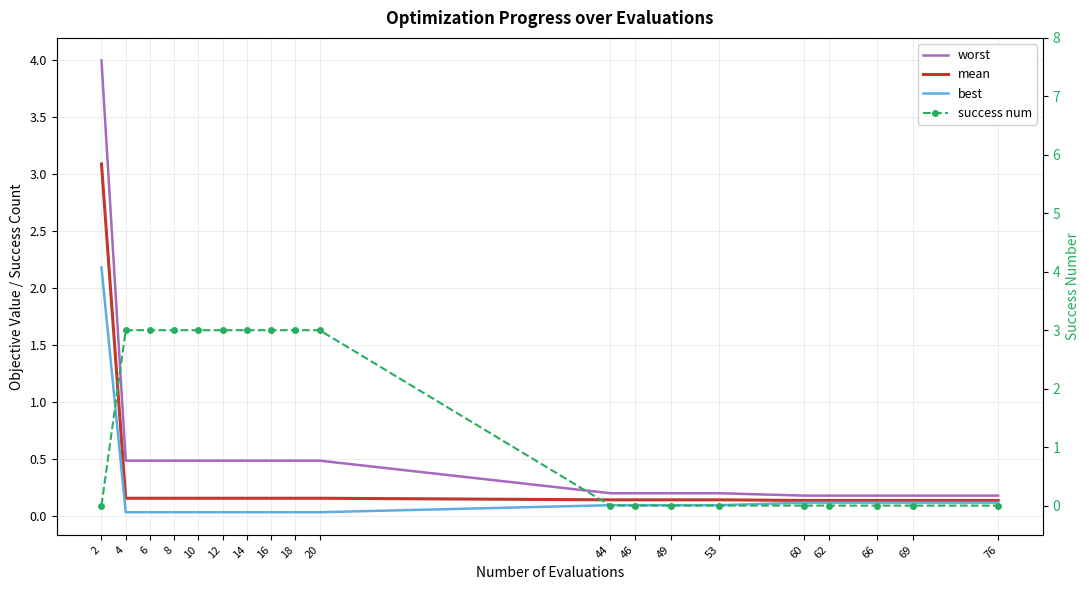

Reading right to left, transcribe all the data shown in this chart.

worst: 76=0.2	69=0.2	66=0.2	62=0.2	60=0.2	53=0.2	49=0.2	46=0.2	44=0.2	20=0.5	18=0.5	16=0.5	14=0.5	12=0.5	10=0.5	8=0.5	6=0.5	4=0.5	2=4.0
mean: 76=0.1	69=0.1	66=0.1	62=0.1	60=0.1	53=0.1	49=0.1	46=0.1	44=0.1	20=0.2	18=0.2	16=0.2	14=0.2	12=0.2	10=0.2	8=0.2	6=0.2	4=0.2	2=3.1
best: 76=0.1	69=0.1	66=0.1	62=0.1	60=0.1	53=0.1	49=0.1	46=0.1	44=0.1	20=0.0	18=0.0	16=0.0	14=0.0	12=0.0	10=0.0	8=0.0	6=0.0	4=0.0	2=2.2
success num: 76=0.0	69=0.0	66=0.0	62=0.0	60=0.0	53=0.0	49=0.0	46=0.0	44=0.0	20=3.0	18=3.0	16=3.0	14=3.0	12=3.0	10=3.0	8=3.0	6=3.0	4=3.0	2=0.0